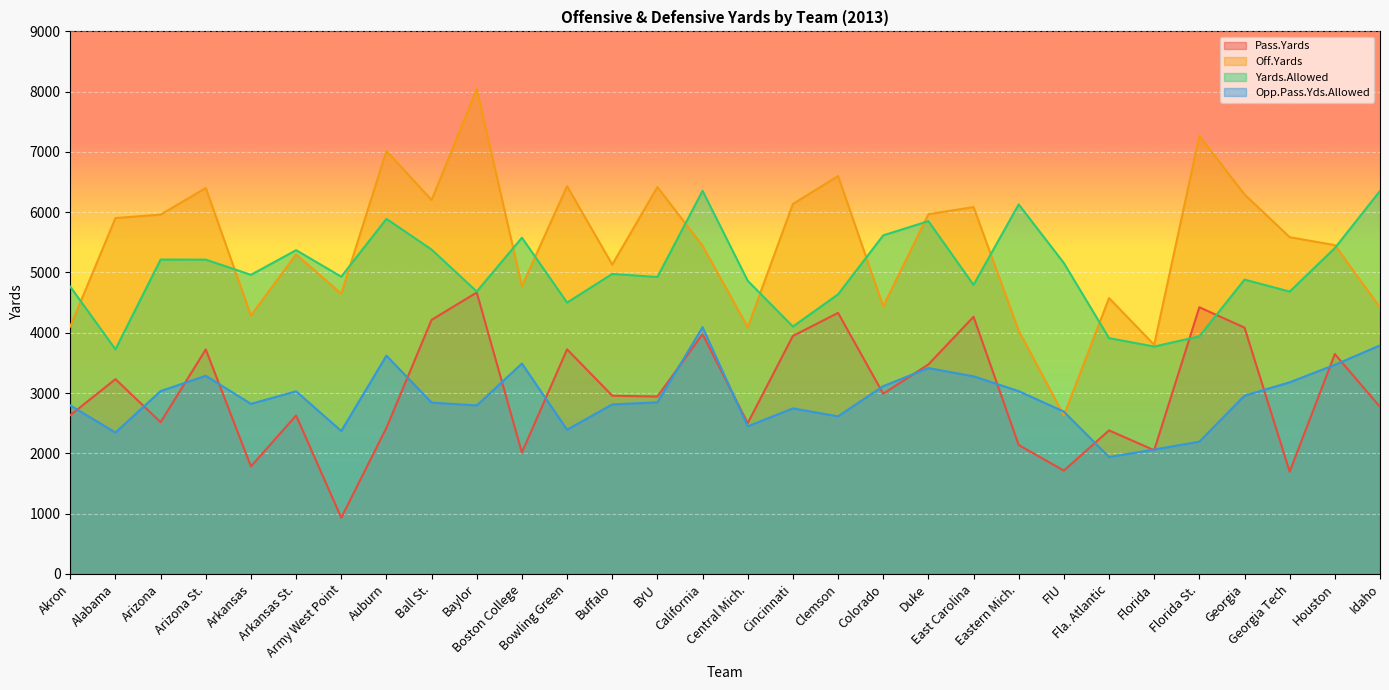

Reading right to left, extract all data points from this chart.

Pass.Yards: 2770	3647	1695	4085	4423	2051	2380	1713	2137	4265	3474	2989	4330	3947	2500	3977	2942	2955	3725	2012	4668	4214	2422	931	2627	1782	3723	2516	3230	2633
Off.Yards: 4420	5454	5586	6294	7267	3800	4575	2628	4033	6086	5966	4439	6600	6137	4093	5443	6417	5131	6432	4774	8044	6202	7018	4648	5301	4286	6402	5960	5903	4104
Yards.Allowed: 6353	5405	4683	4882	3940	3771	3911	5156	6130	4794	5852	5616	4637	4103	4862	6355	4925	4976	4500	5577	4684	5380	5890	4930	5370	4961	5213	5214	3725	4764
Opp.Pass.Yds.Allowed: 3790	3468	3178	2956	2193	2062	1938	2691	3031	3277	3414	3114	2613	2745	2447	4092	2846	2810	2392	3489	2794	2841	3620	2370	3028	2820	3286	3032	2344	2795